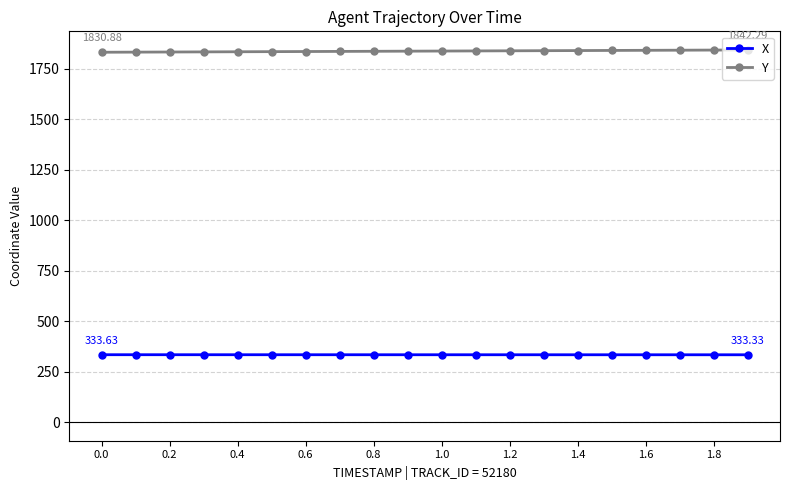

What is the sum of all X values?

6669.4